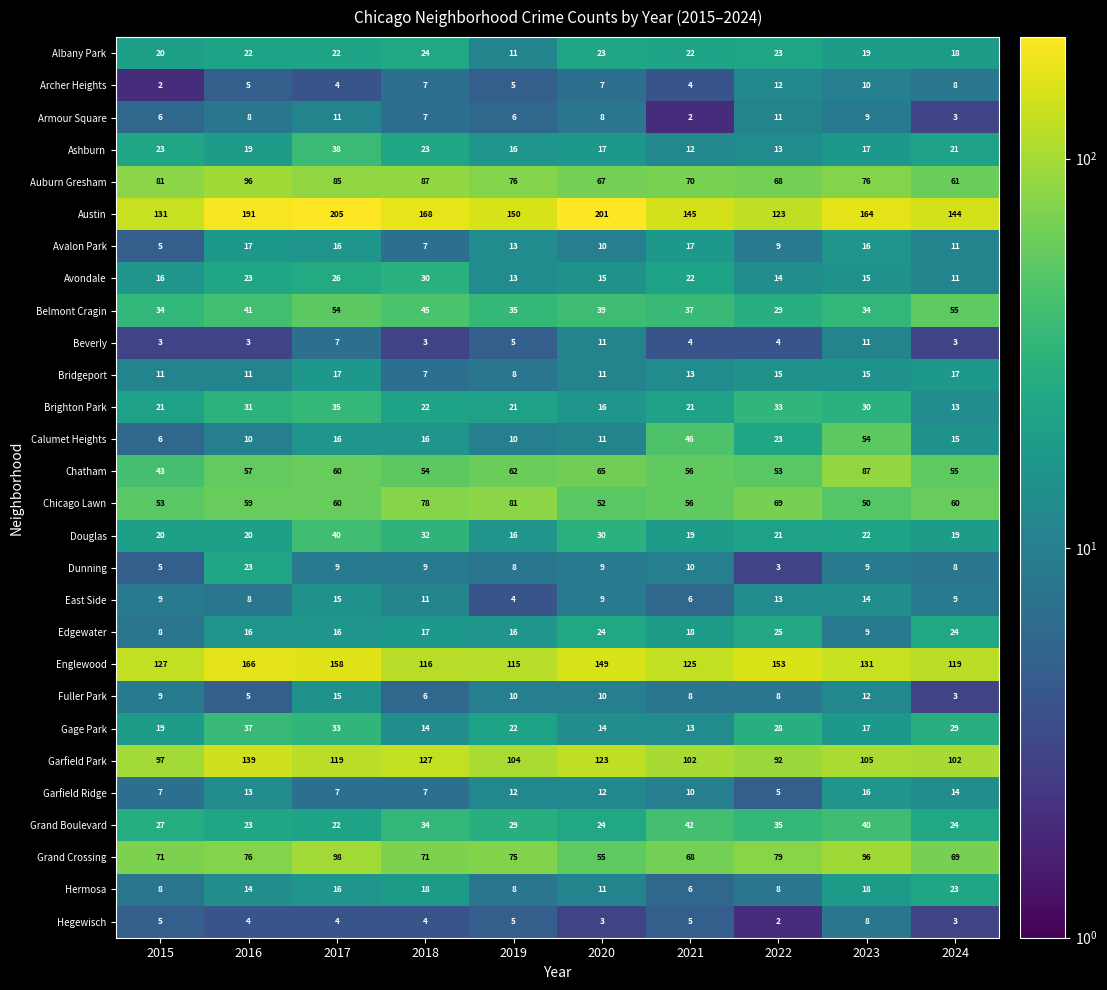

Which series has the widest spread of values?

Austin